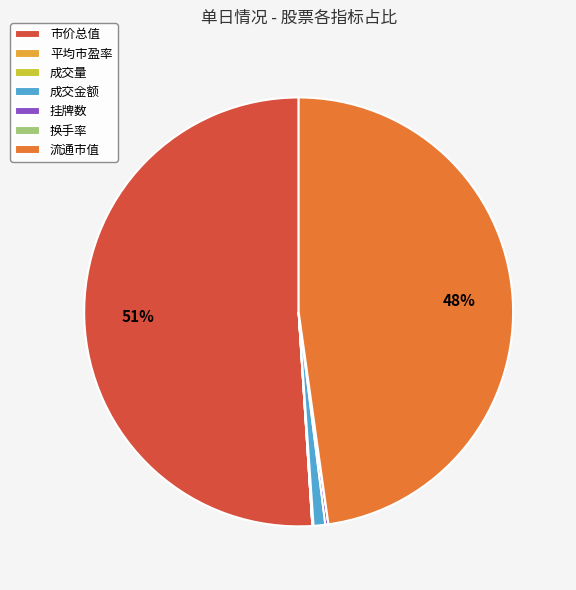

What is the majority slice?

市价总值